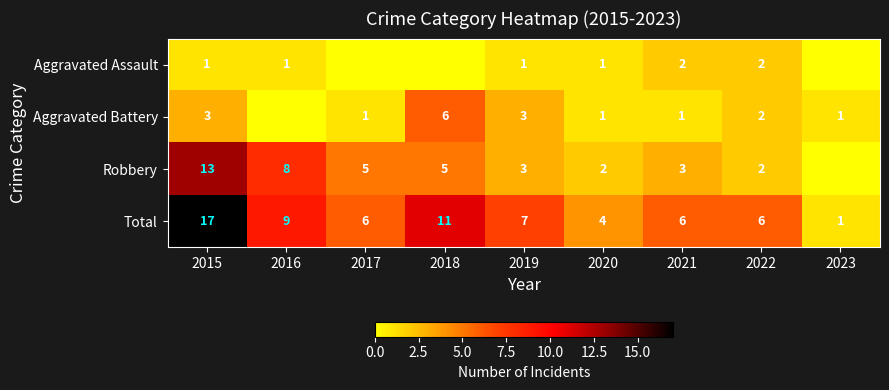

True or false: Aggravated Battery has a value of 2 at 2020.

False